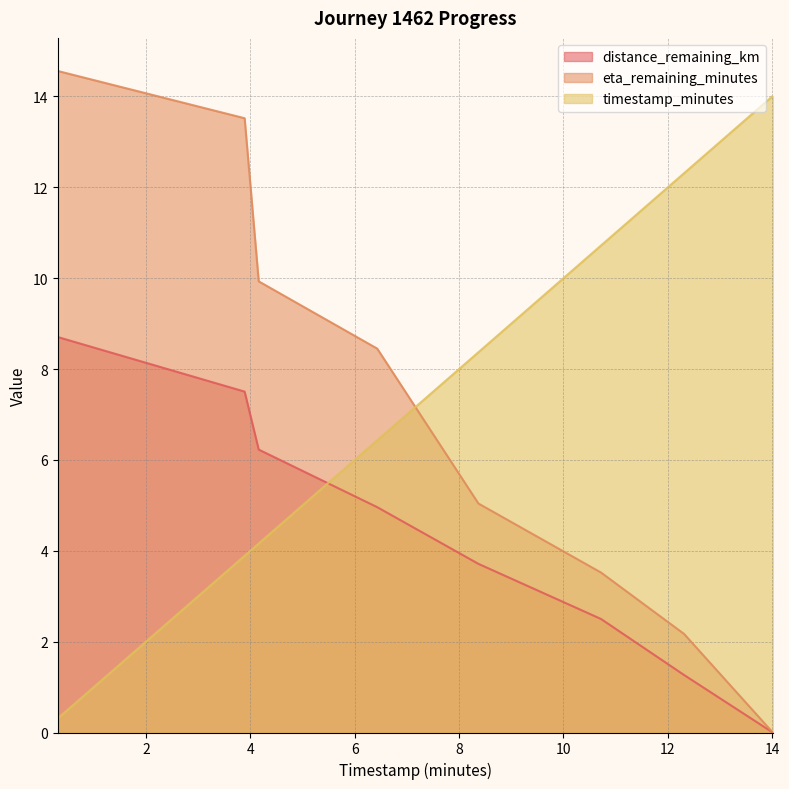

What is the highest value of the timestamp_minutes series?

14.0